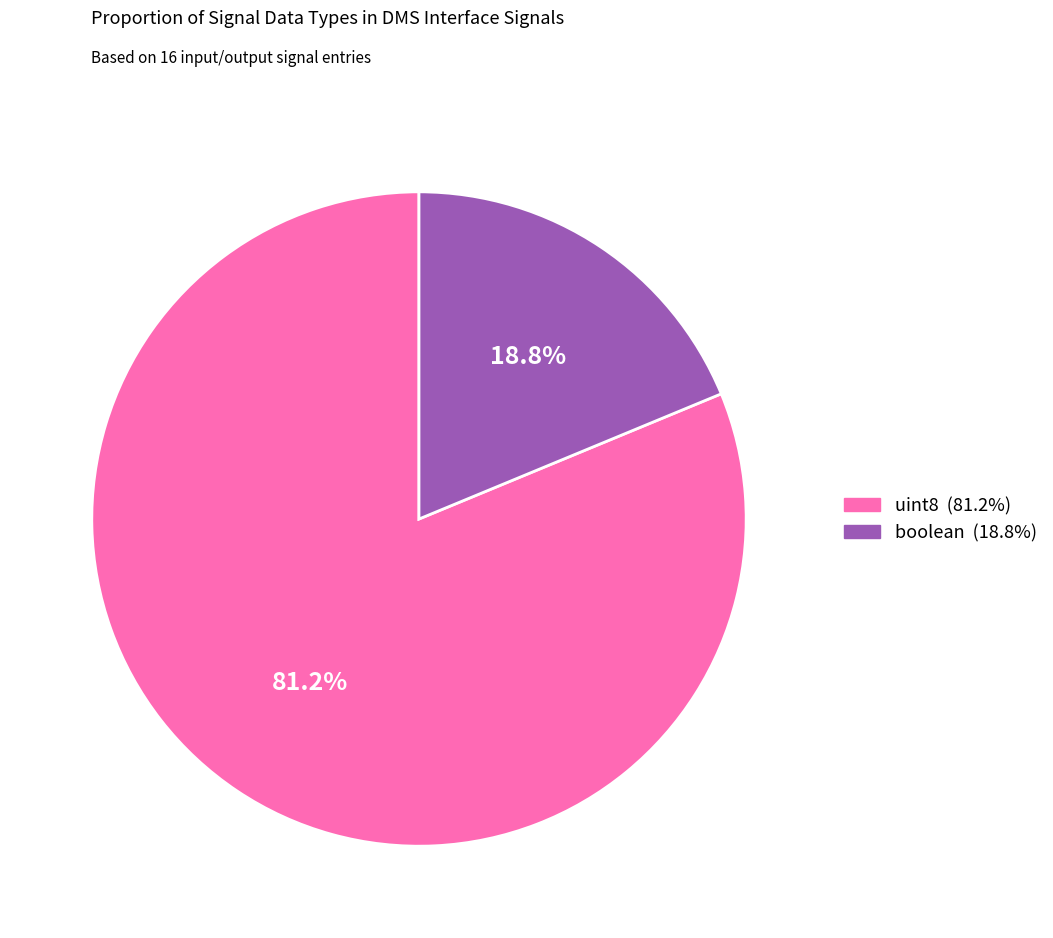

The uint8 slice represents 81% of the pie. True or false?

True